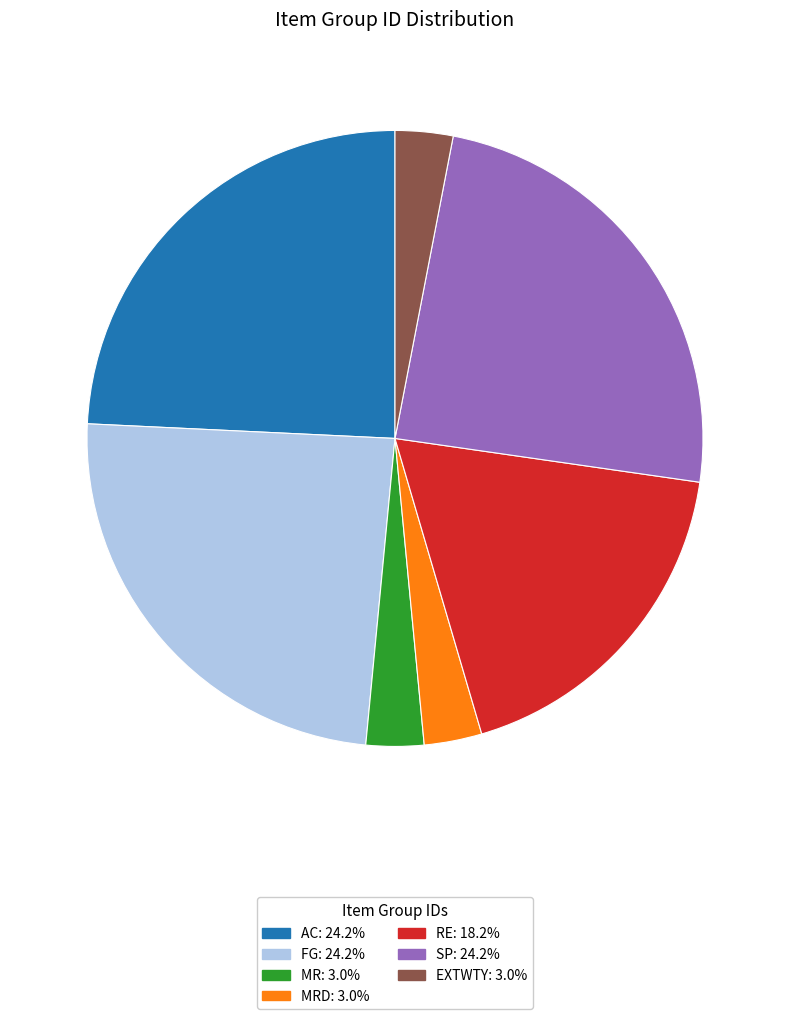

Does any single category account for the majority?

No